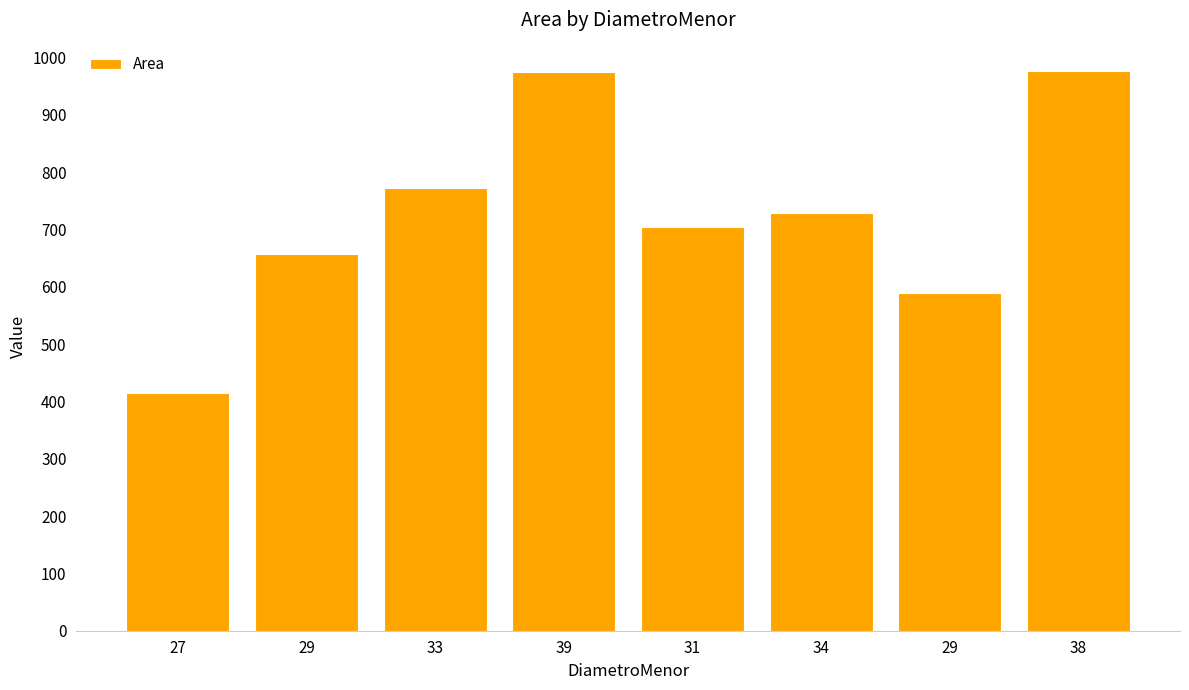

How many values are below 728?

4